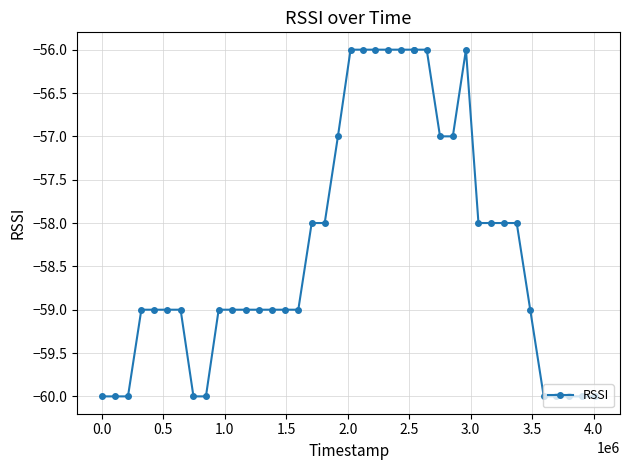

What is the value of the 3rd point from the left?

-60